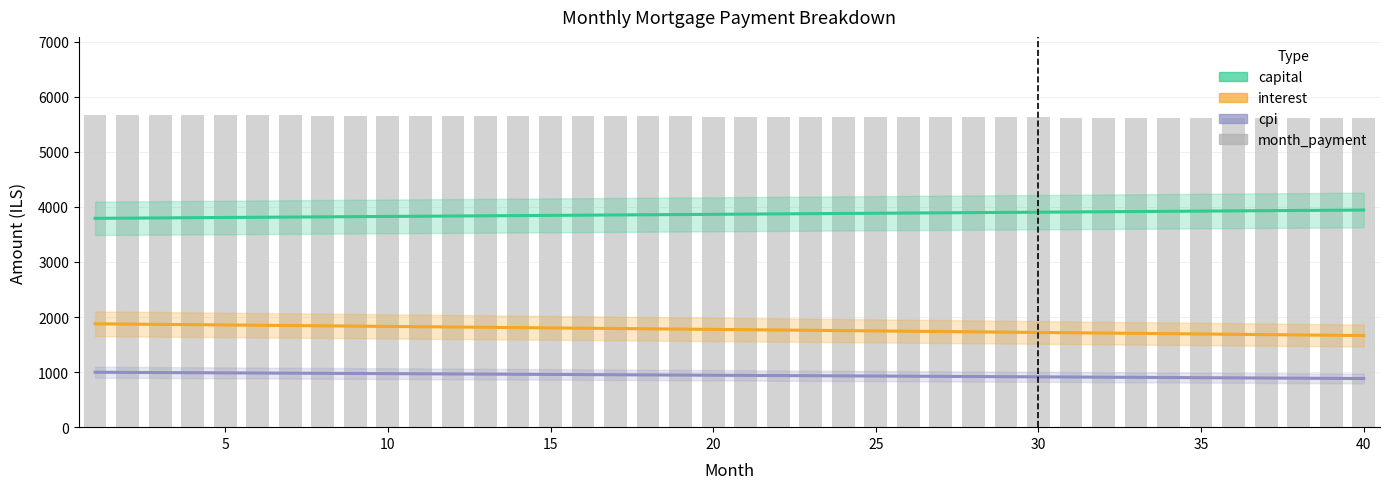

The chart shows a value of 5636.3 at 21. True or false?

True